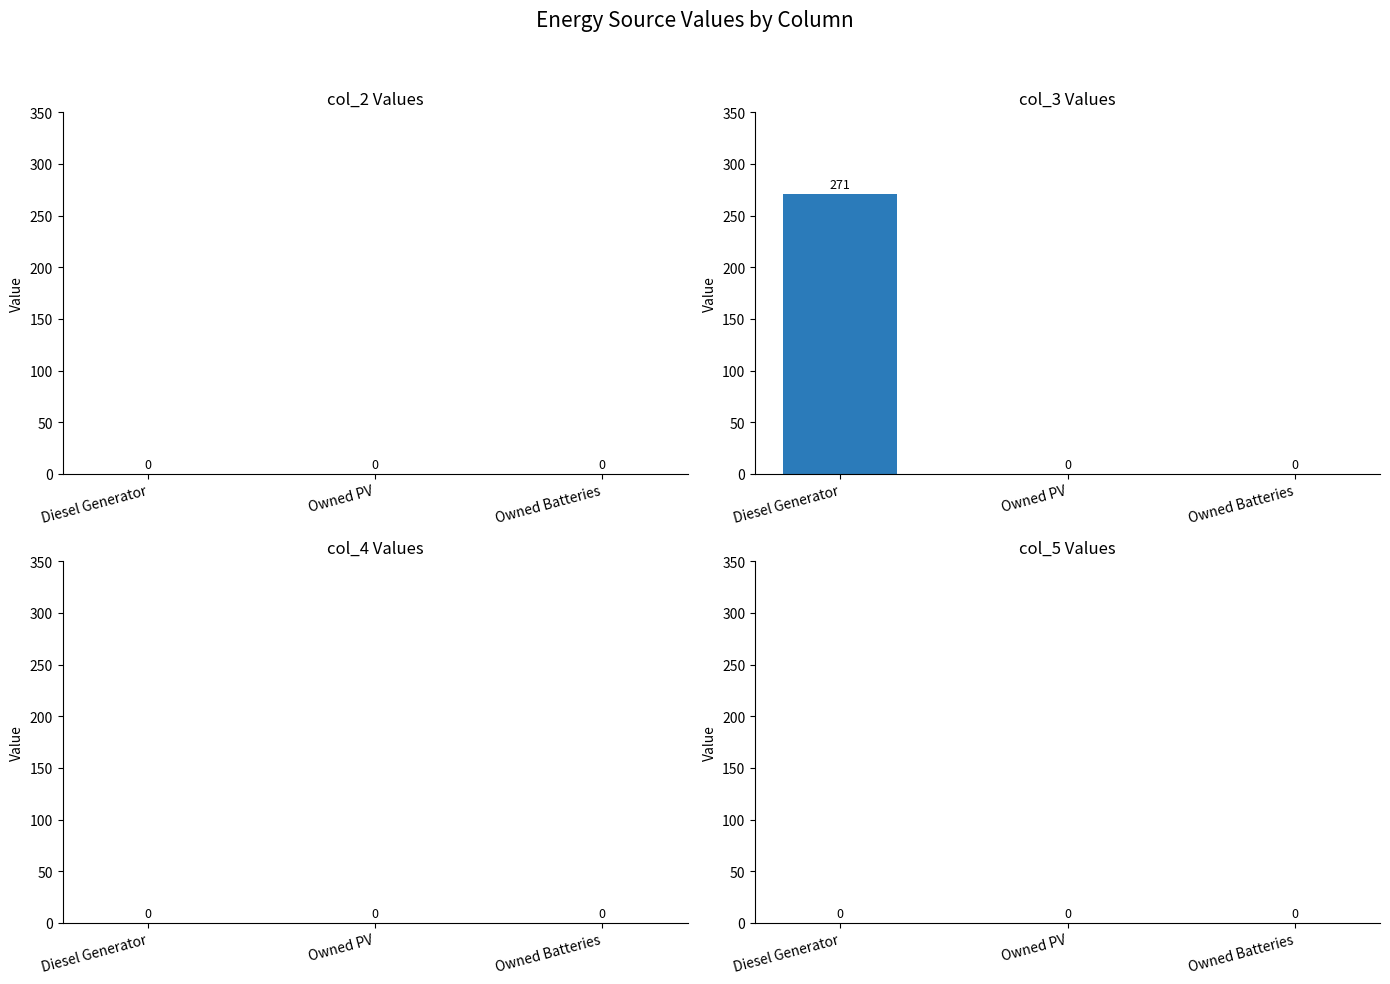

At which category does the chart reach its peak across all series?

Diesel Generator